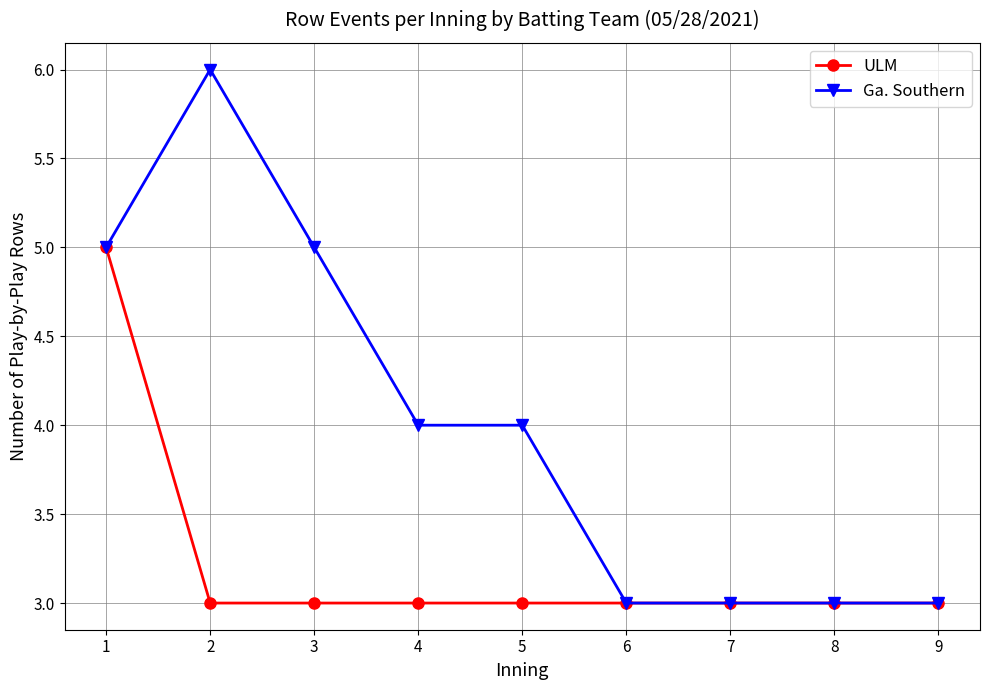

Is this an area chart (filled region under the line)?

No